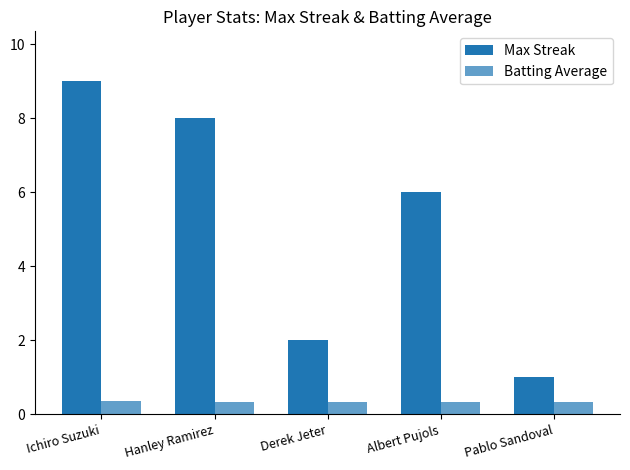

Are the bars horizontal?

No